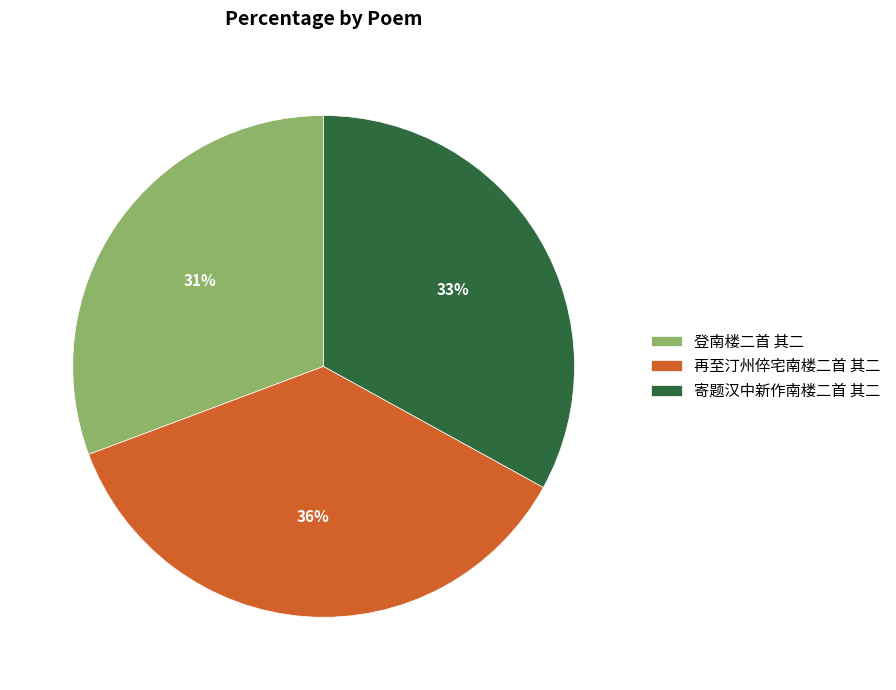

Which slice is the largest?

再至汀州倅宅南楼二首 其二